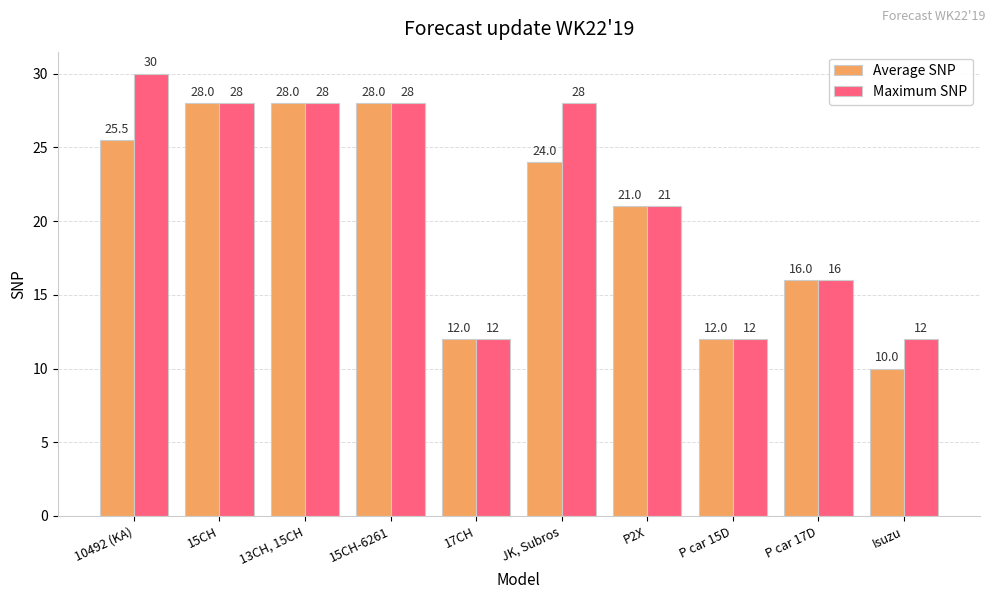

Reading left to right, what are all the values shown in this chart?

Average SNP: 25.5	28.0	28.0	28.0	12.0	24.0	21.0	12.0	16.0	10.0
Maximum SNP: 30.0	28.0	28.0	28.0	12.0	28.0	21.0	12.0	16.0	12.0